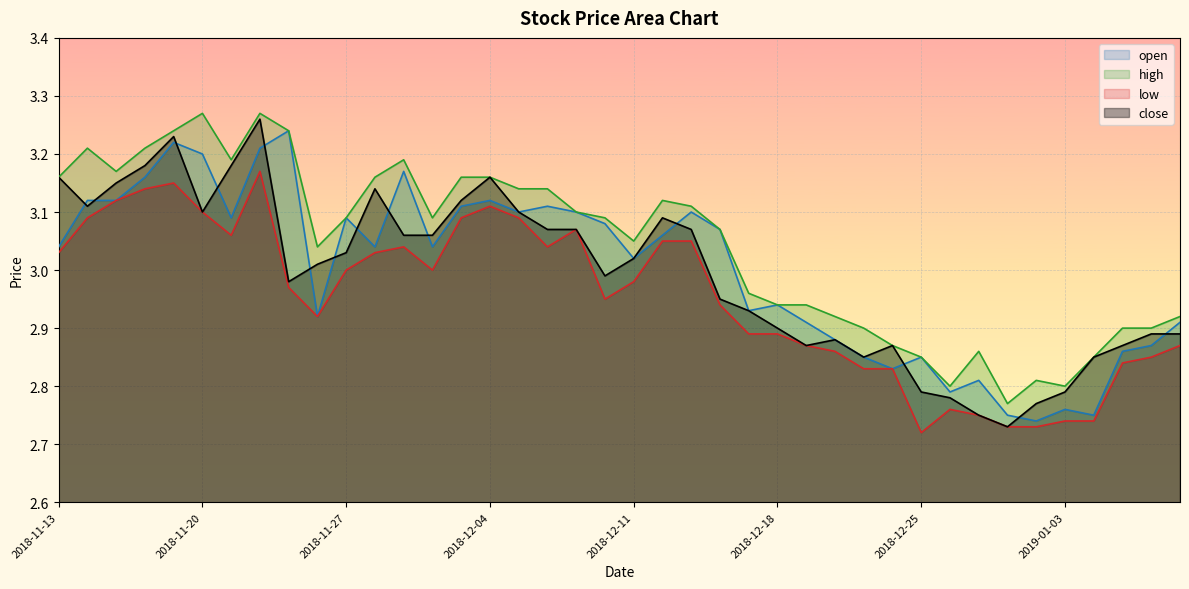

True or false: open and close cross at least once.

True